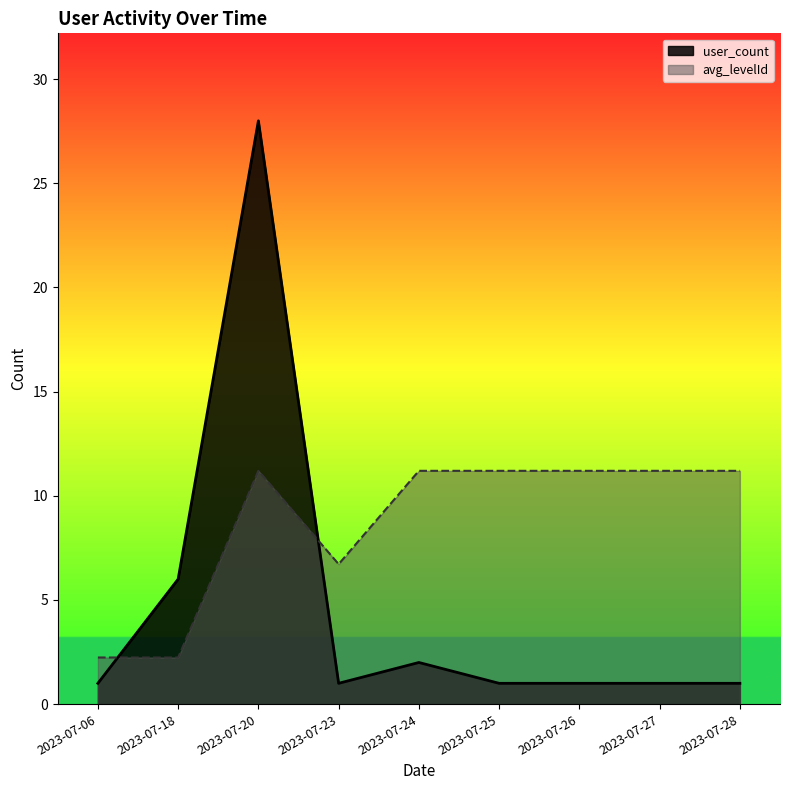

True or false: user_count has a value of 1.4 at 2023-07-23.

False